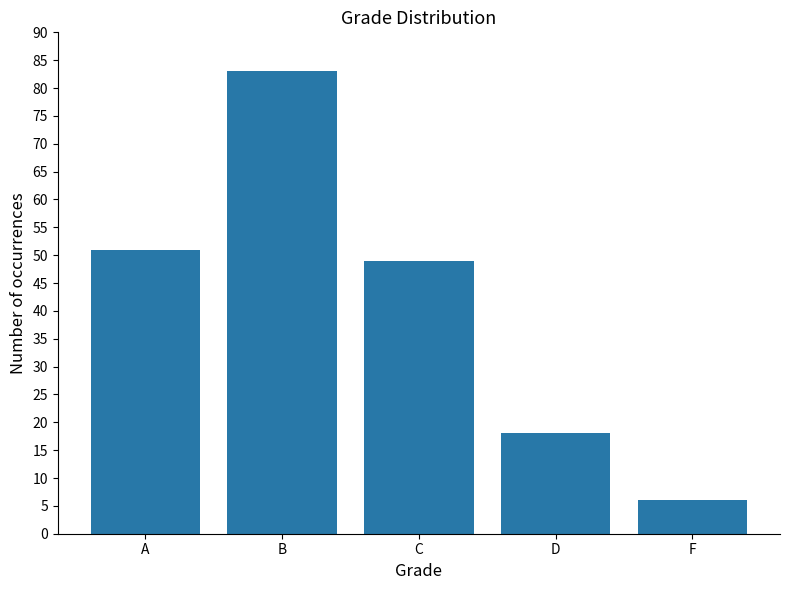

What is the difference between the second highest and minimum values?

45